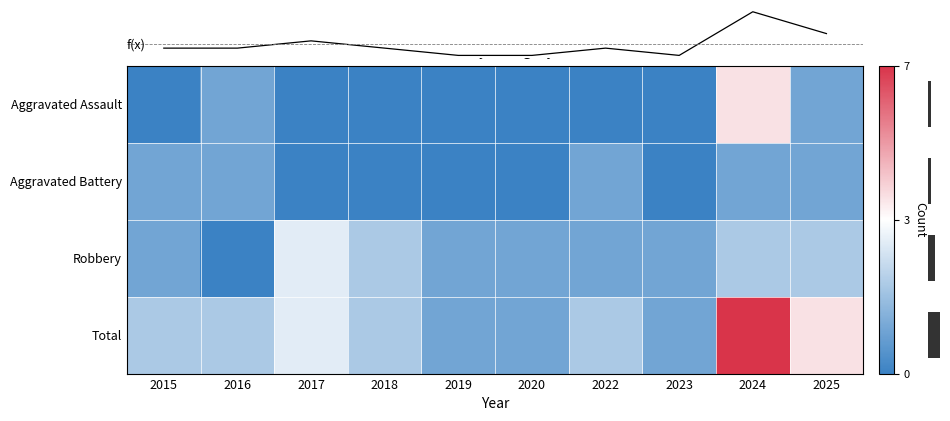

Where does the Robbery series first go above 1?

2017